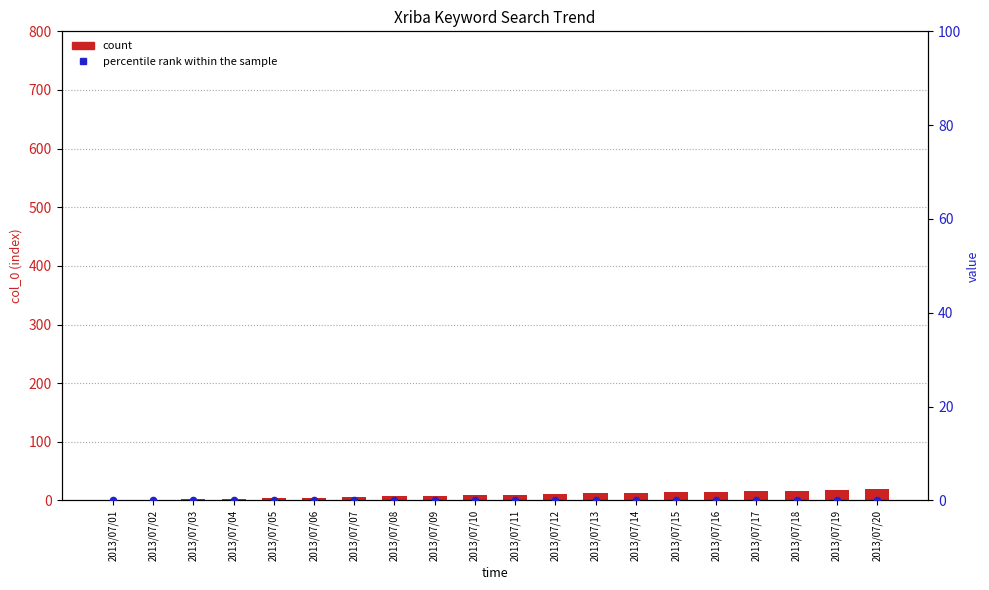

Is the value of percentile rank within the sample at 2013/07/08 greater than the value of count at 2013/07/18?

No